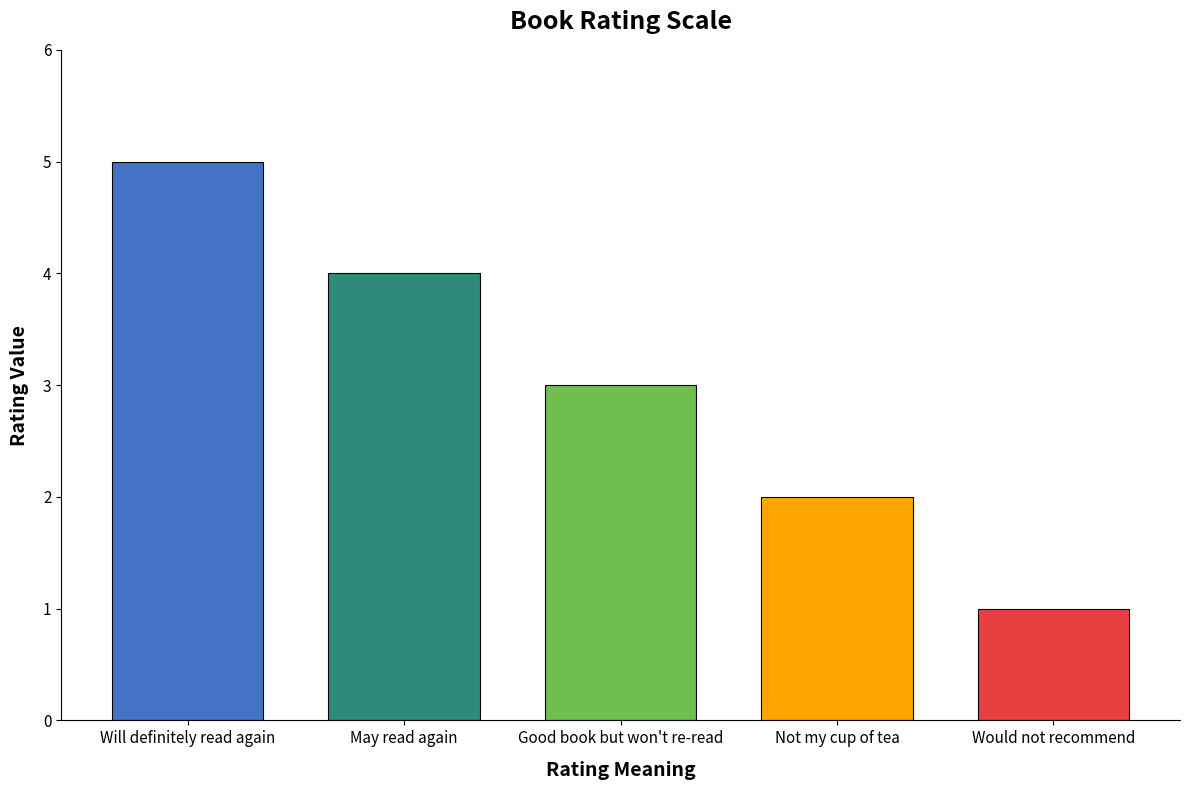

What is the ratio of the value at Would not recommend to the value at Will definitely read again?

0.2